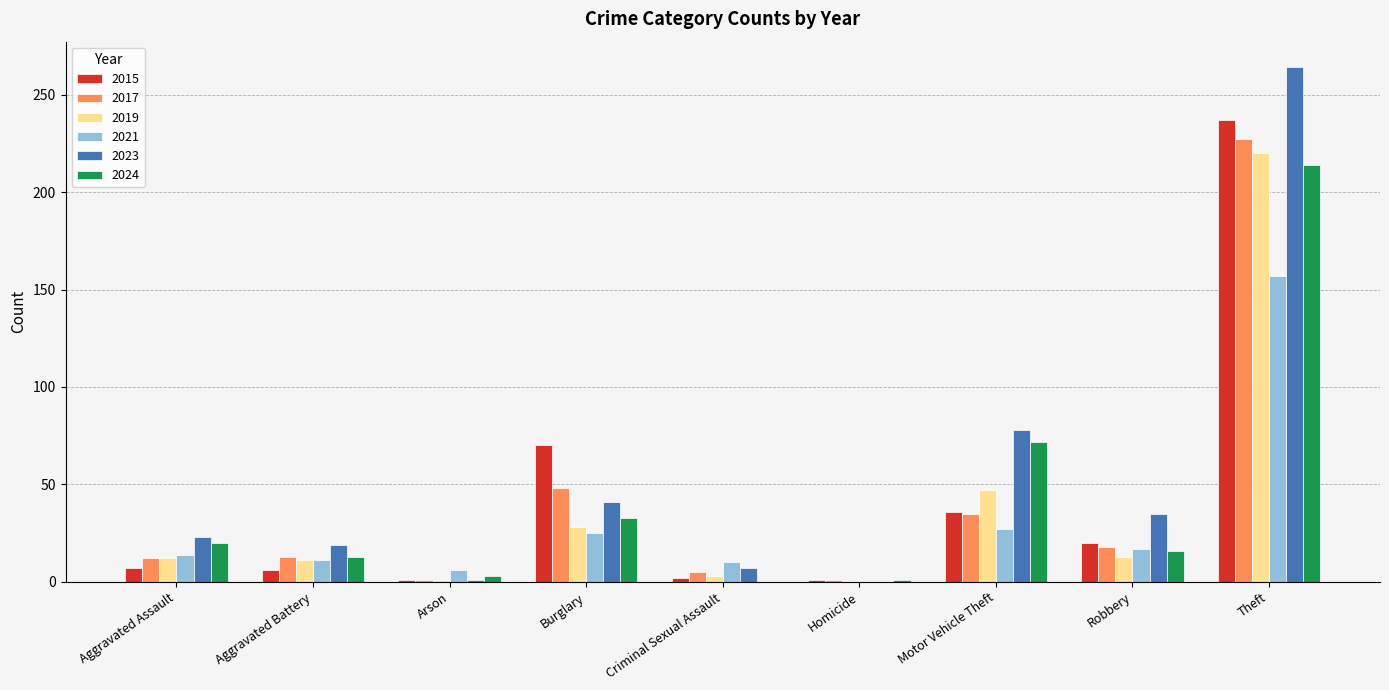

At which category is the sum across all series the highest?

Theft